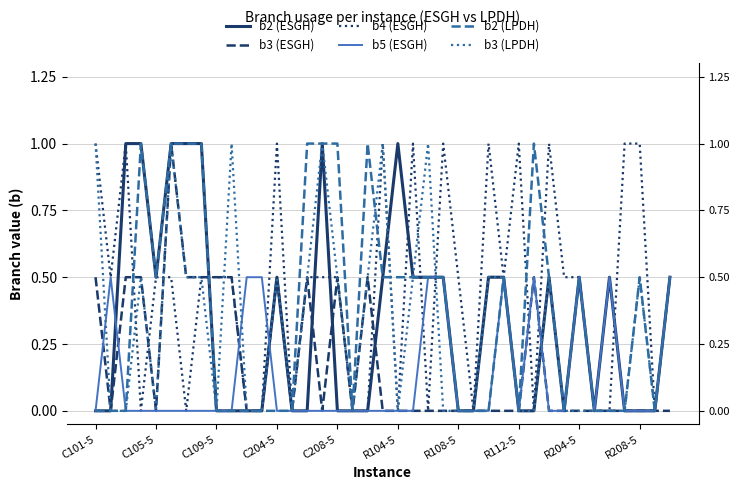

Count the b4 (ESGH) values in the range 0 to 1.

39